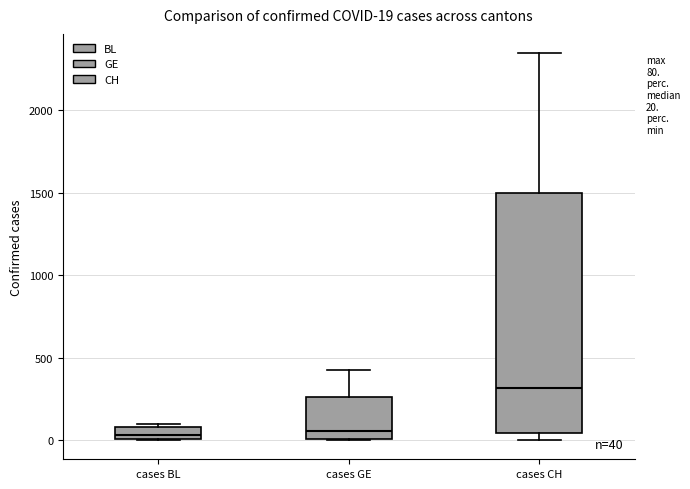

Which box is the tallest, from its lower edge to its upper edge?

cases CH